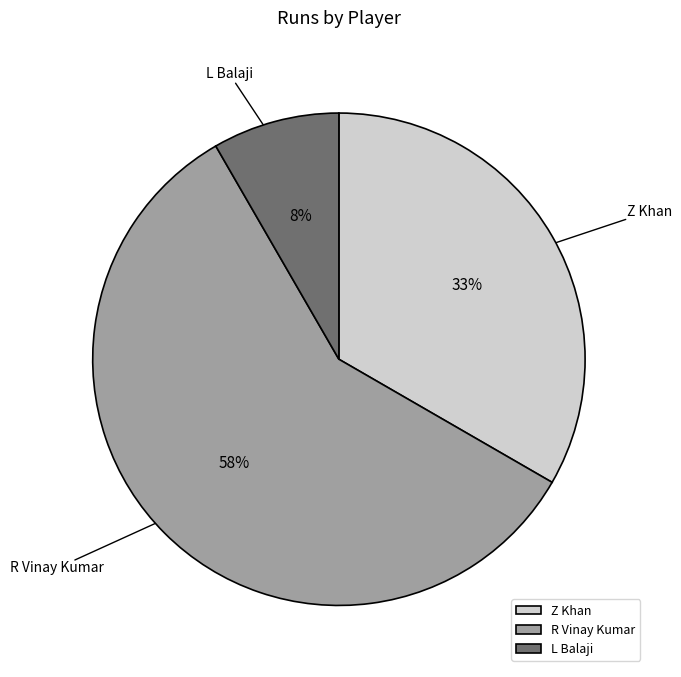

Approximately how many times larger is the value at L Balaji compared to R Vinay Kumar?

0.1